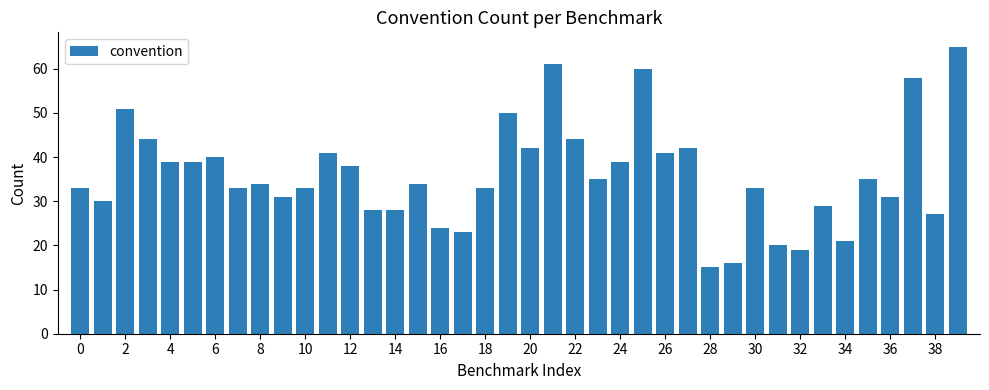

What is the difference between the maximum and second lowest values?

49